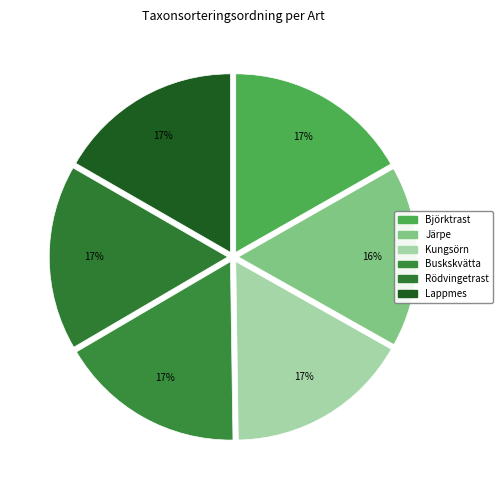

Count the number of slices in the pie.

6